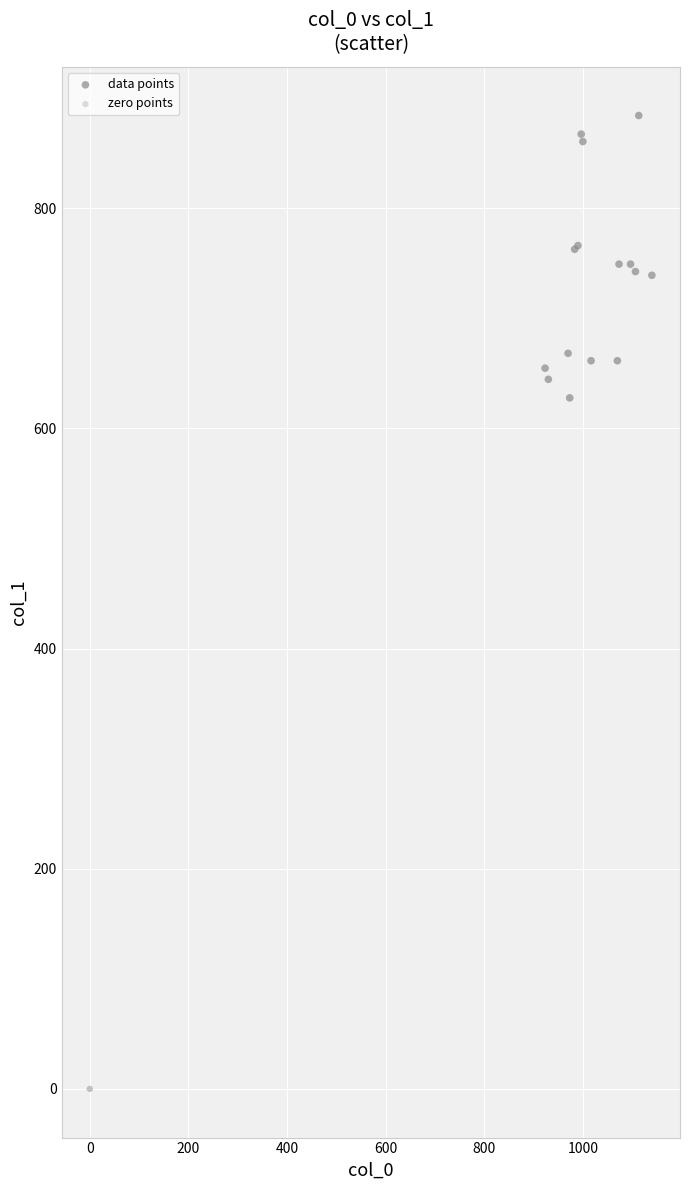

Which series reaches the minimum Y coordinate?

zero points